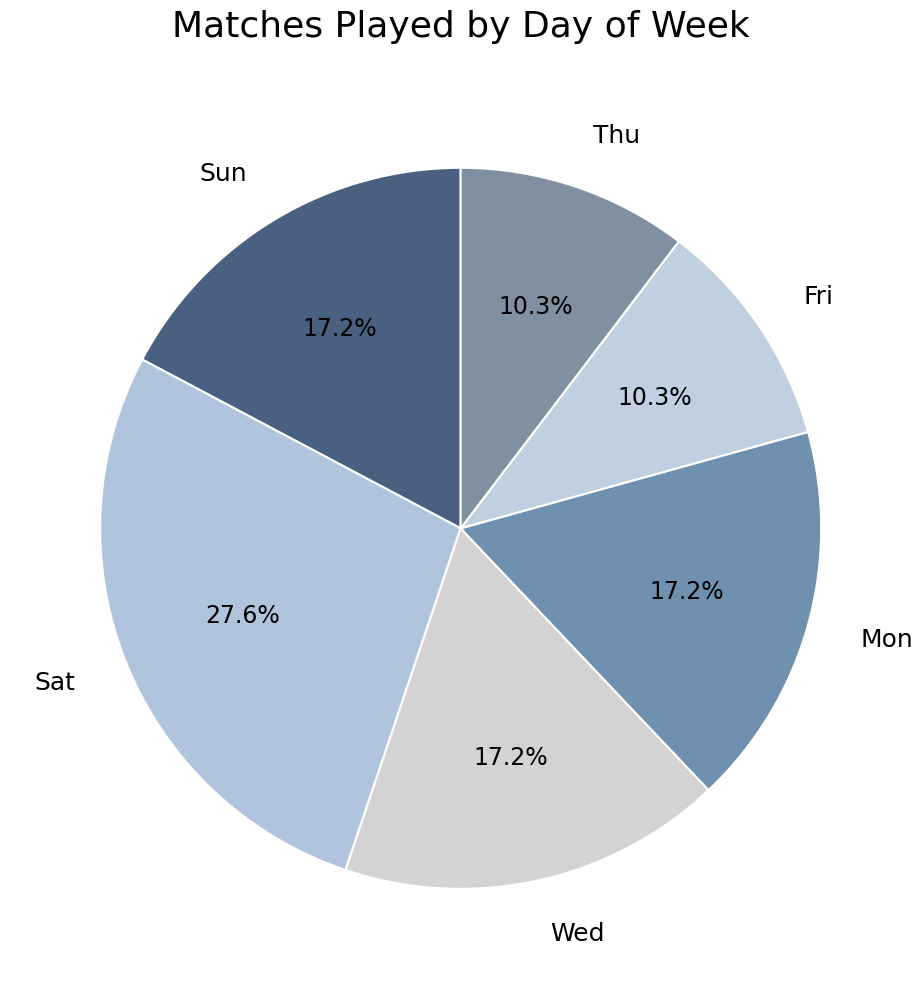

To the nearest percent, what is the difference between the largest and smallest slice percentages?

17%